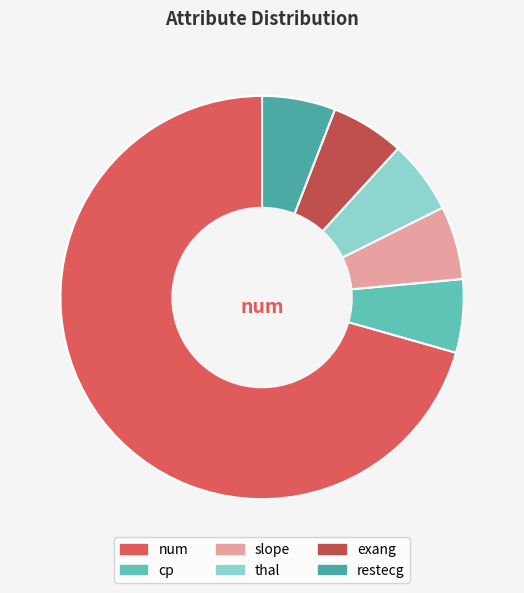

To the nearest percent, what is the difference between the thal and num slice percentages?

65%